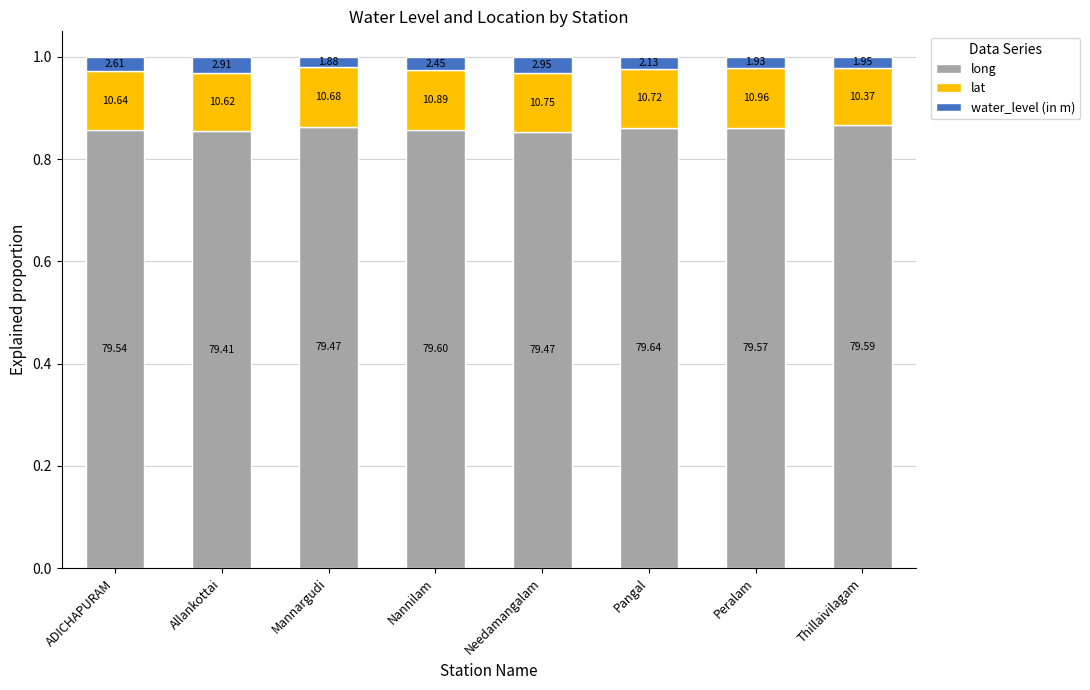

At how many categories does at least one series exceed 0?

8